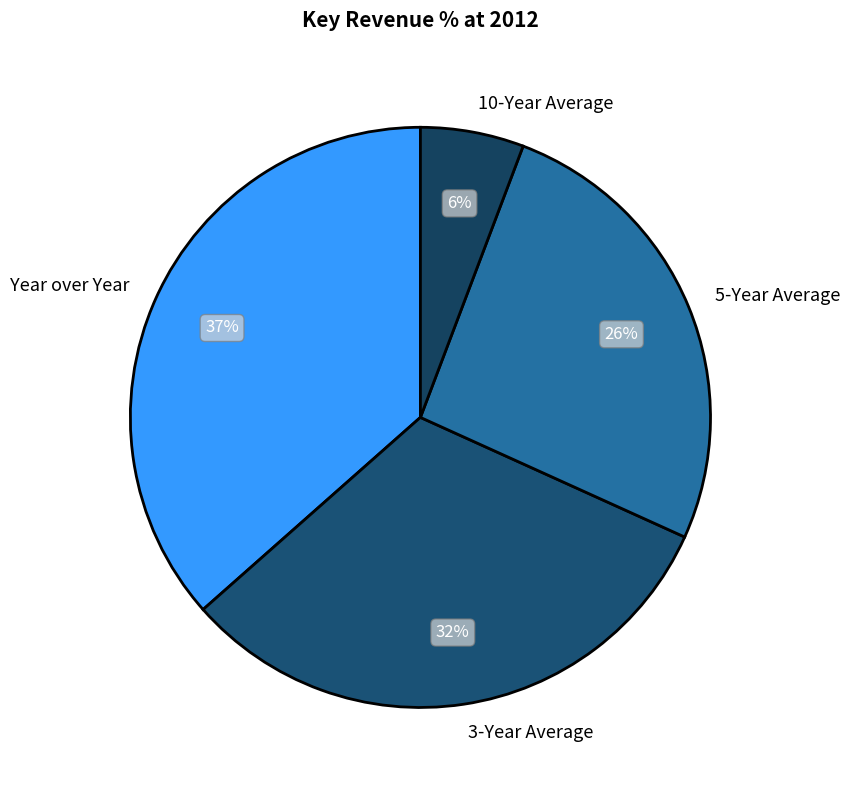

To the nearest percent, what is the difference between the largest and smallest slice percentages?

31%